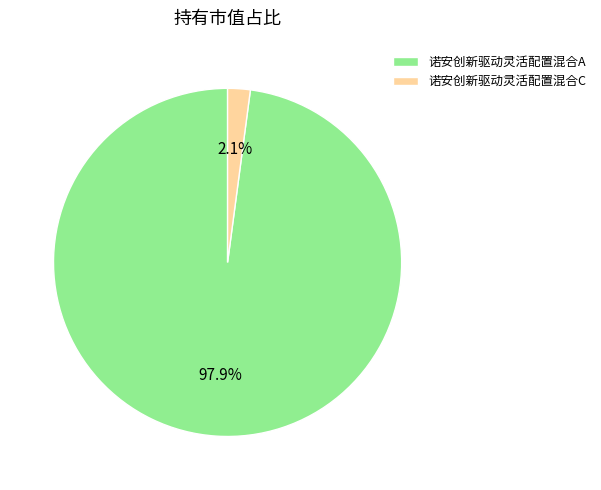

Rank the categories by value from highest to lowest.

诺安创新驱动灵活配置混合A, 诺安创新驱动灵活配置混合C